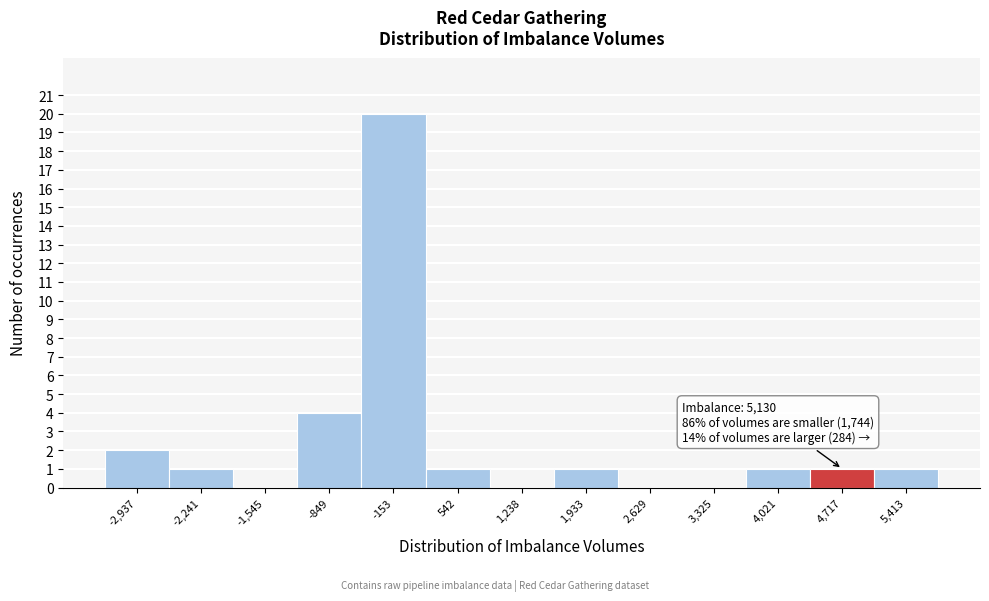

Reading left to right, list all the values displayed in this chart.

-2,937=2	-2,241=1	-1,545=0	-849=4	-153=20	542=1	1,238=0	1,933=1	2,629=0	3,325=0	4,021=1	4,717=1	5,413=1